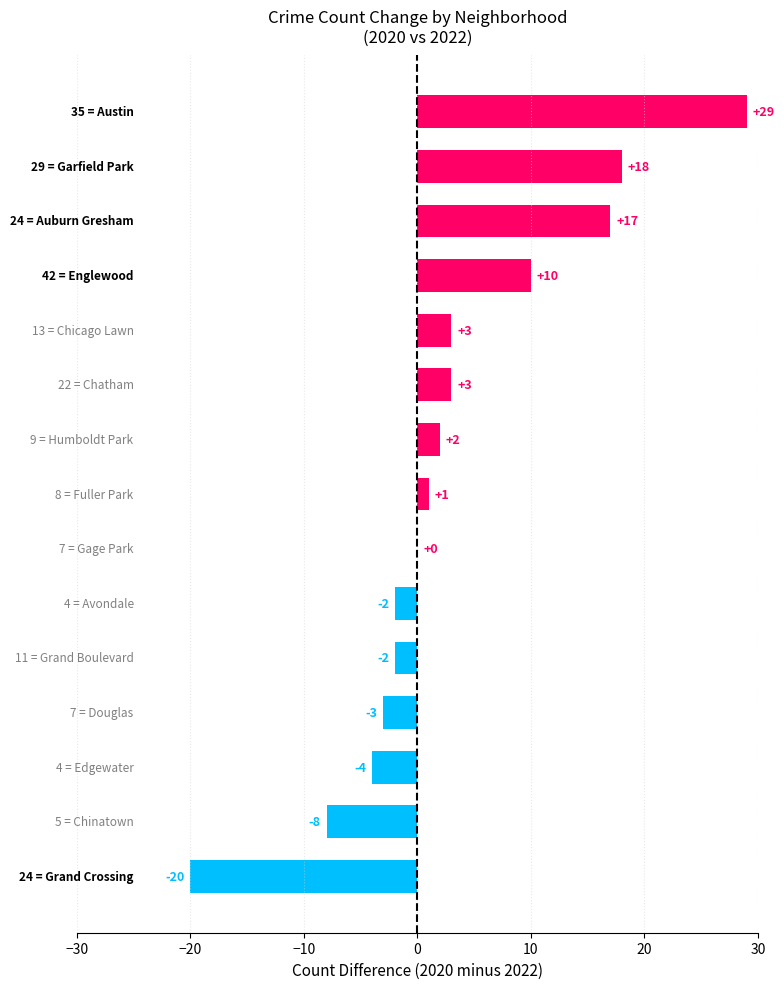

What is the maximum value shown in the chart?

29